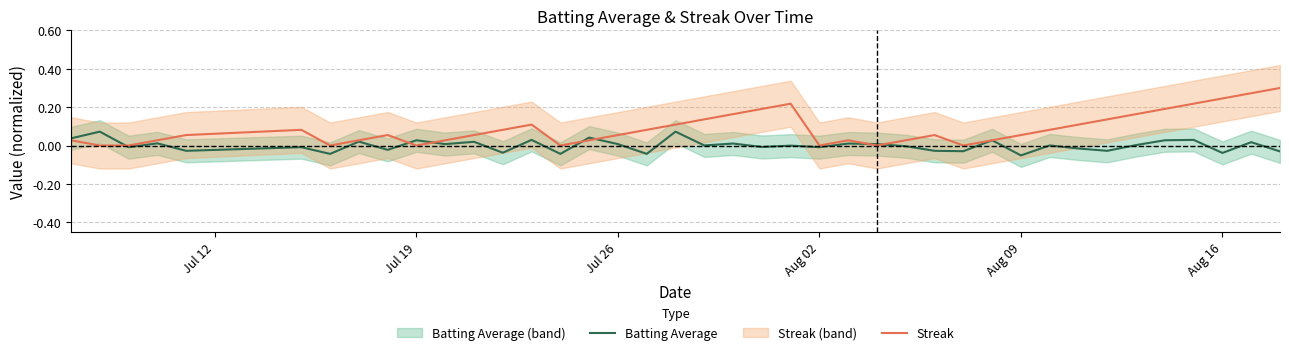

Is the value of Batting Average at Jul 19 greater than the value of Streak at Aug 09?

No